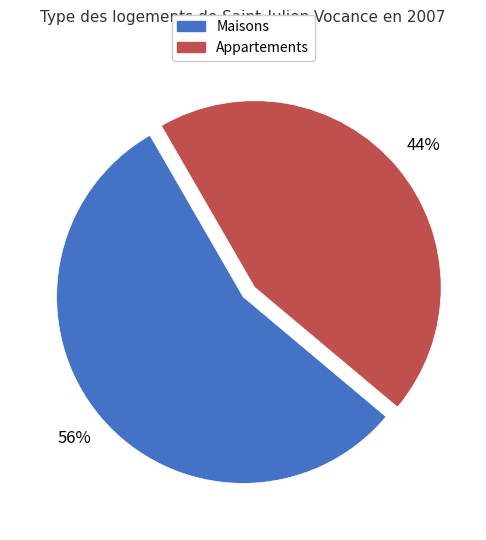

Which slice represents more than half of the pie?

Maisons